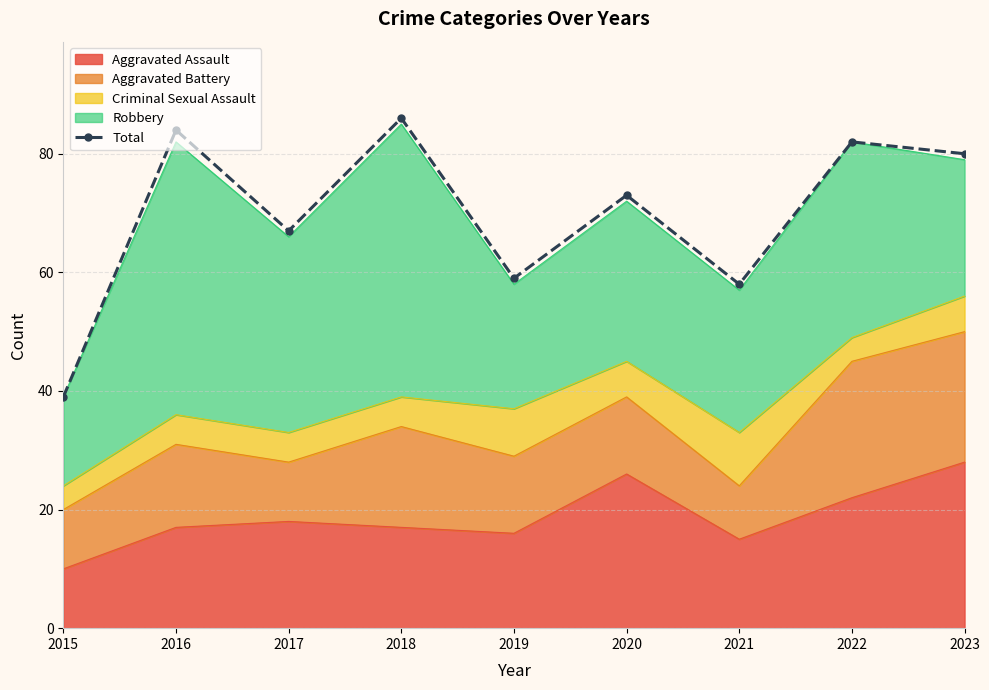

Where does the data first go above 73?

2016